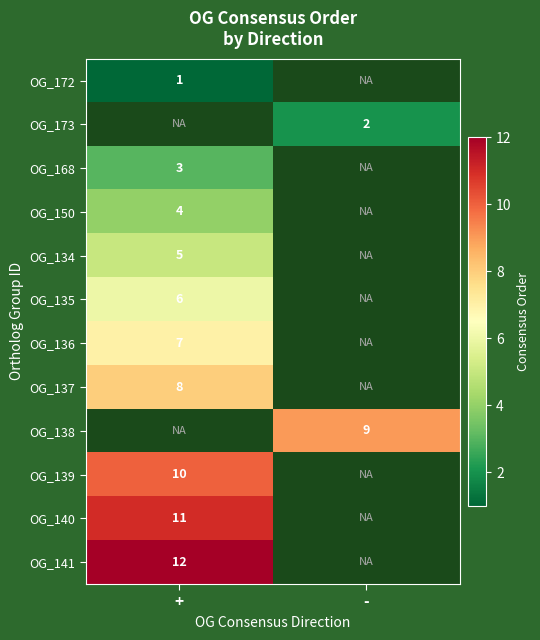

How many data points does each series have?

2